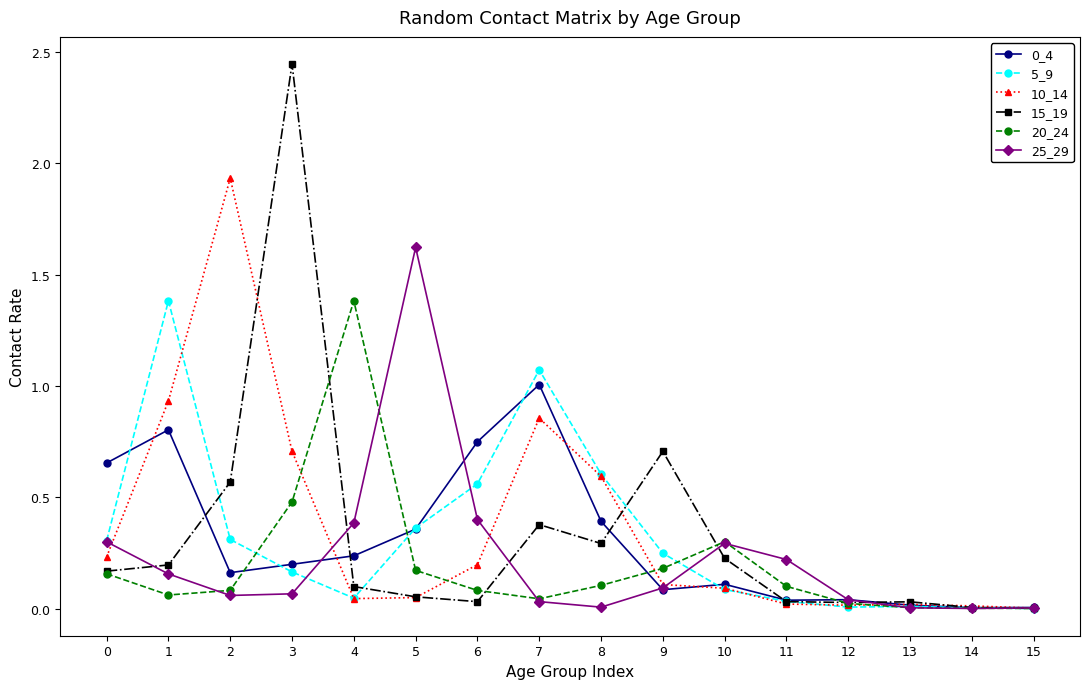

Which series has the largest range (max minus min)?

15_19